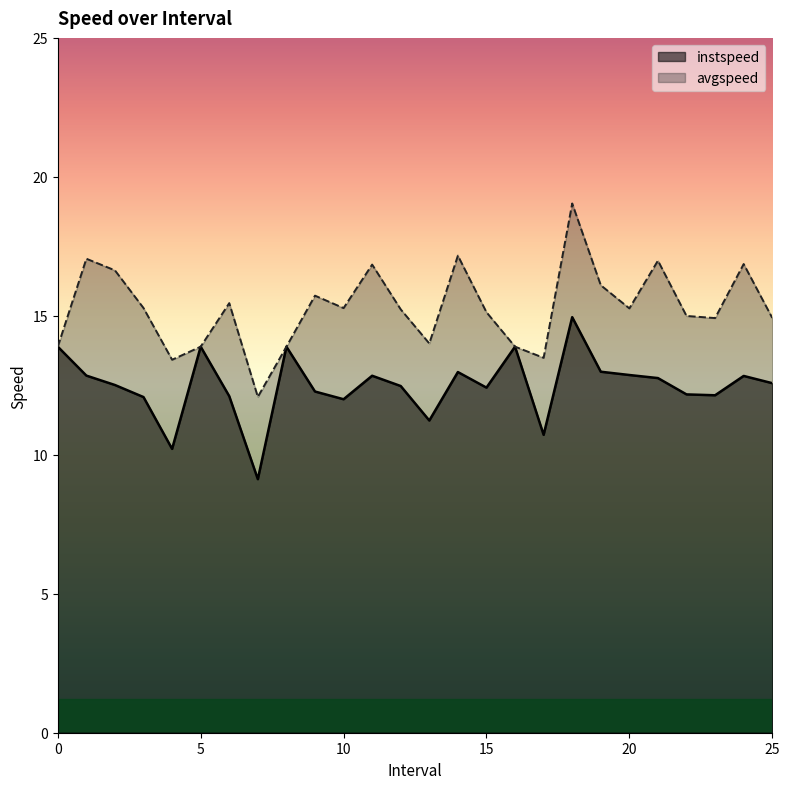

Reading right to left, extract all data points from this chart.

instspeed: 25.0=12.6	24.0=12.8	23.0=12.1	22.0=12.2	21.0=12.8	20.0=12.9	19.0=13.0	18.0=15.0	17.0=10.7	16=13.9	15.0=12.4	14.0=13.0	13.0=11.2	12.0=12.5	11.0=12.8	10.0=12.0	9.0=12.3	8=13.9	7.0=9.1	6.0=12.1	5=13.9	4.0=10.2	3.0=12.1	2.0=12.5	1.0=12.8	0=13.9
avgspeed: 25.0=14.9	24.0=16.9	23.0=14.9	22.0=15.0	21.0=17.0	20.0=15.3	19.0=16.1	18.0=19.0	17.0=13.5	16=13.9	15.0=15.1	14.0=17.2	13.0=14.0	12.0=15.2	11.0=16.8	10.0=15.3	9.0=15.7	8=13.9	7.0=12.1	6.0=15.5	5=13.9	4.0=13.4	3.0=15.3	2.0=16.6	1.0=17.1	0=13.9